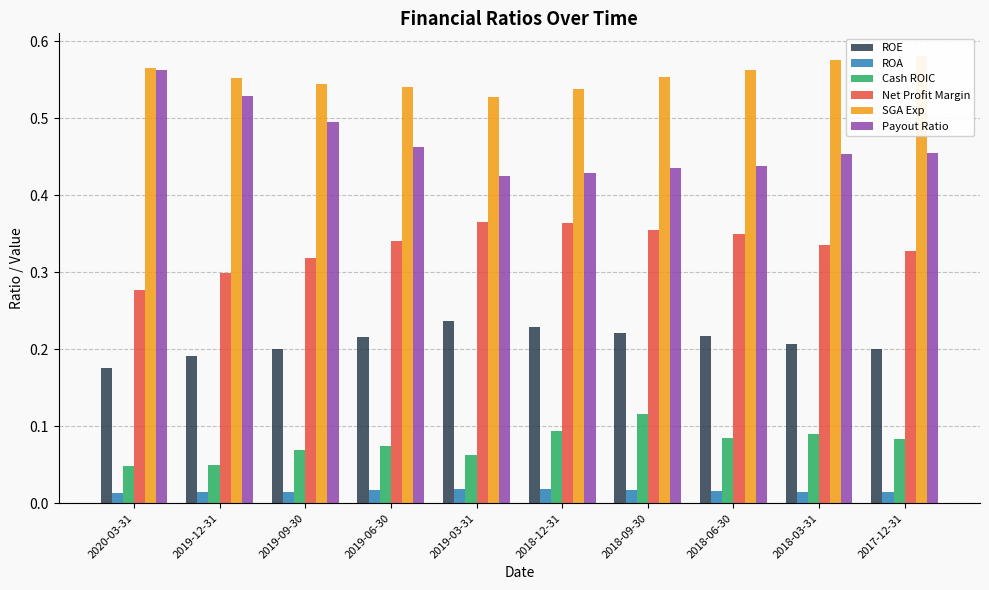

Which series has the widest spread of values?

Payout Ratio